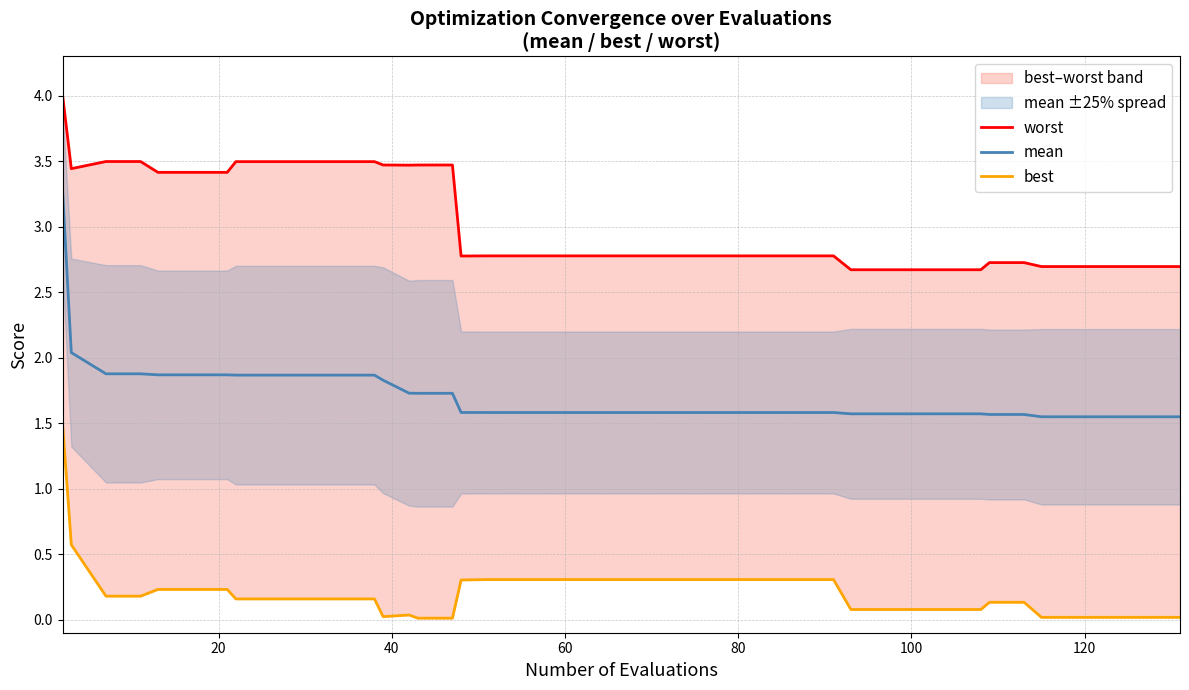

Reading right to left, what are all the values shown in this chart?

worst: 2.7	2.7	2.7	2.7	2.7	2.7	2.7	2.7	2.7	2.7	2.7	2.7	2.8	2.8	2.8	2.8	2.8	2.8	2.8	2.8	2.8	2.8	2.8	2.8	3.5	3.5	3.5	3.5	3.5	3.5	3.5	3.5	3.5	3.4	3.4	3.4	3.5	3.5	3.4	4.0
mean: 1.5	1.5	1.5	1.5	1.5	1.6	1.6	1.6	1.6	1.6	1.6	1.6	1.6	1.6	1.6	1.6	1.6	1.6	1.6	1.6	1.6	1.6	1.6	1.6	1.7	1.7	1.7	1.8	1.9	1.9	1.9	1.9	1.9	1.9	1.9	1.9	1.9	1.9	2.0	3.3
best: 0.0	0.0	0.0	0.0	0.0	0.1	0.1	0.1	0.1	0.1	0.1	0.1	0.3	0.3	0.3	0.3	0.3	0.3	0.3	0.3	0.3	0.3	0.3	0.3	0.0	0.0	0.0	0.0	0.2	0.2	0.2	0.2	0.2	0.2	0.2	0.2	0.2	0.2	0.6	1.5